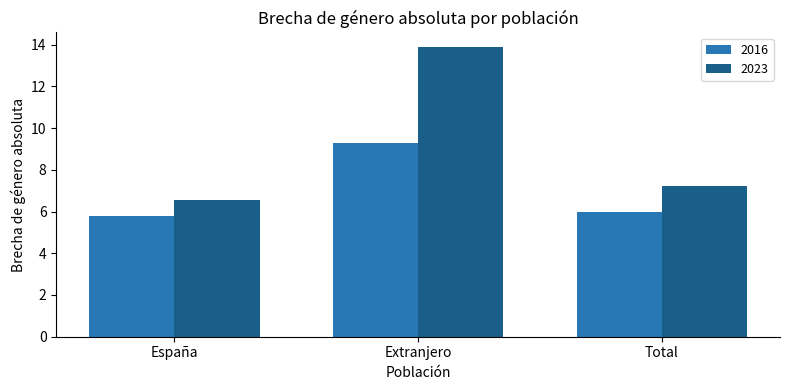

What is the sum of the 2023 values at España and Total?

13.8